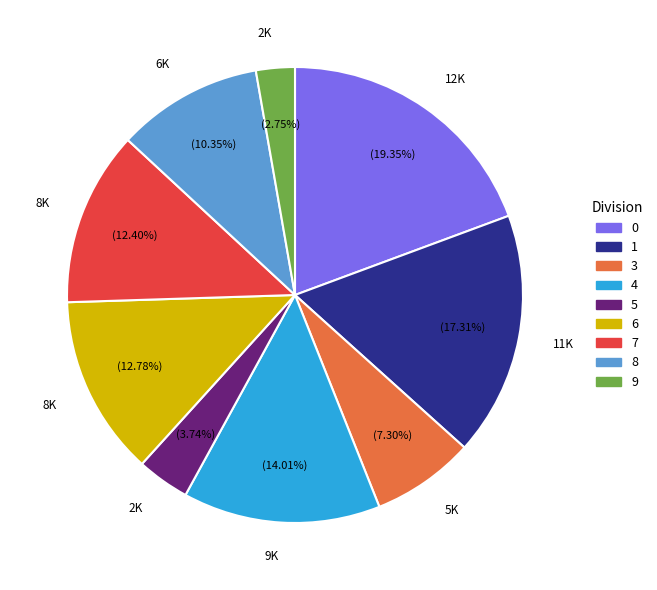

Is there any slice that represents more than half of the pie?

No